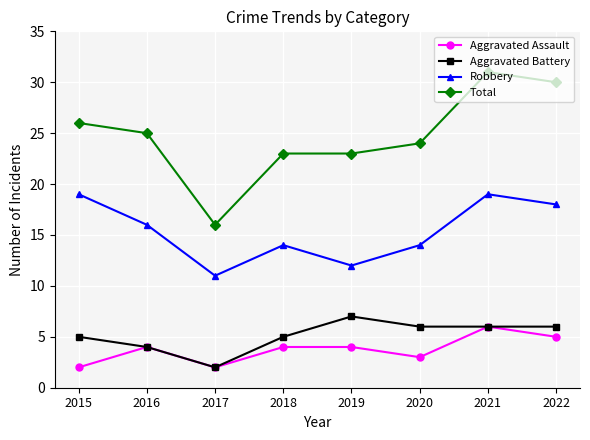

In Aggravated Battery, how many points are higher than both neighbors (excluding endpoints)?

1